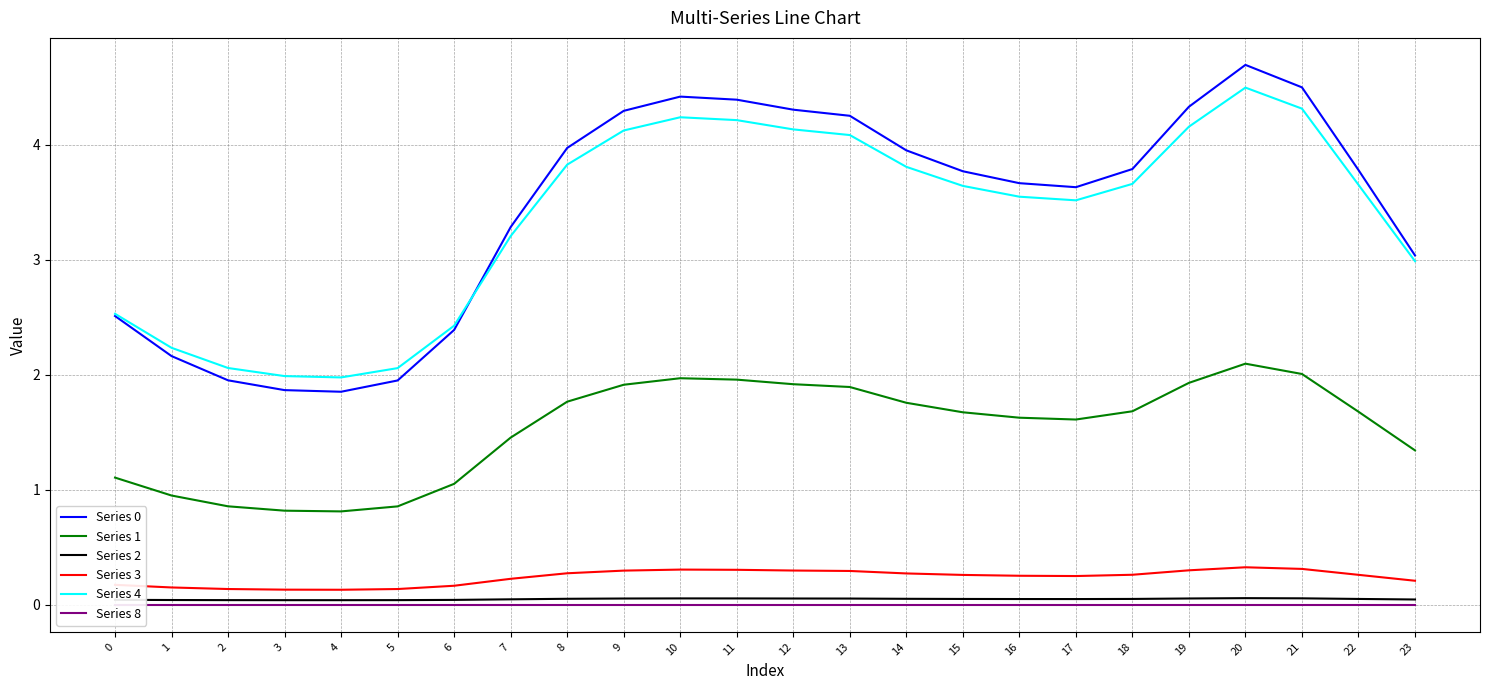

At how many categories does at least one series exceed 4?

8